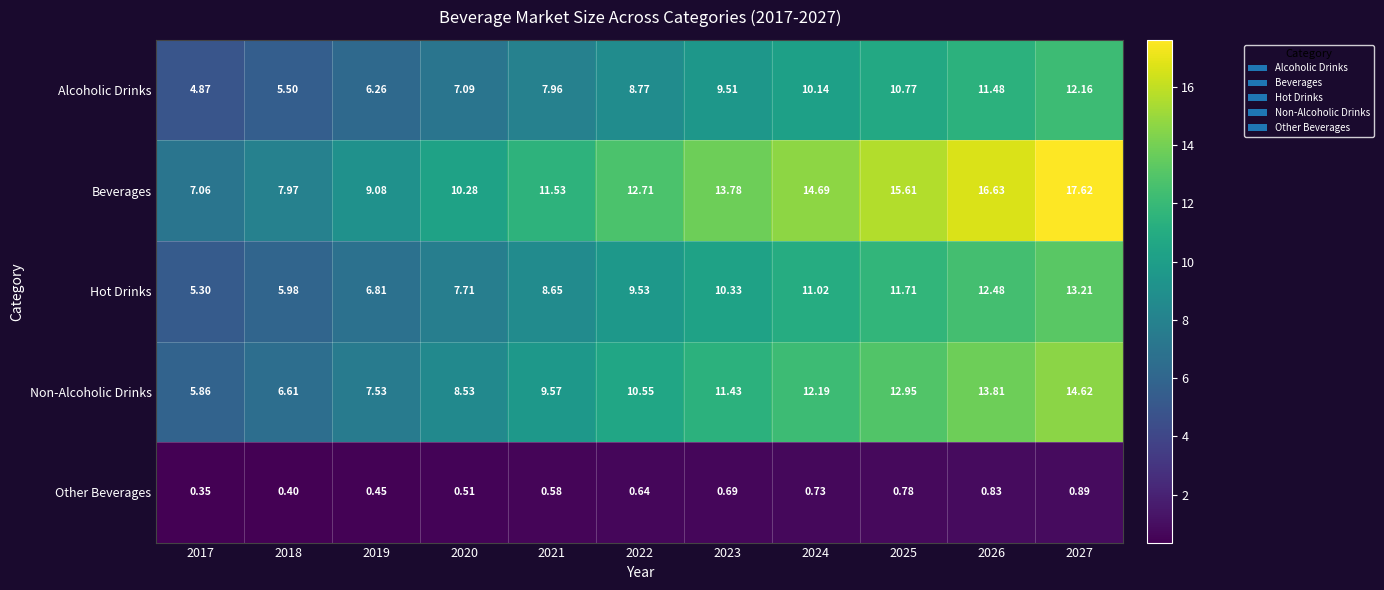

Which series has the largest range (max minus min)?

Beverages